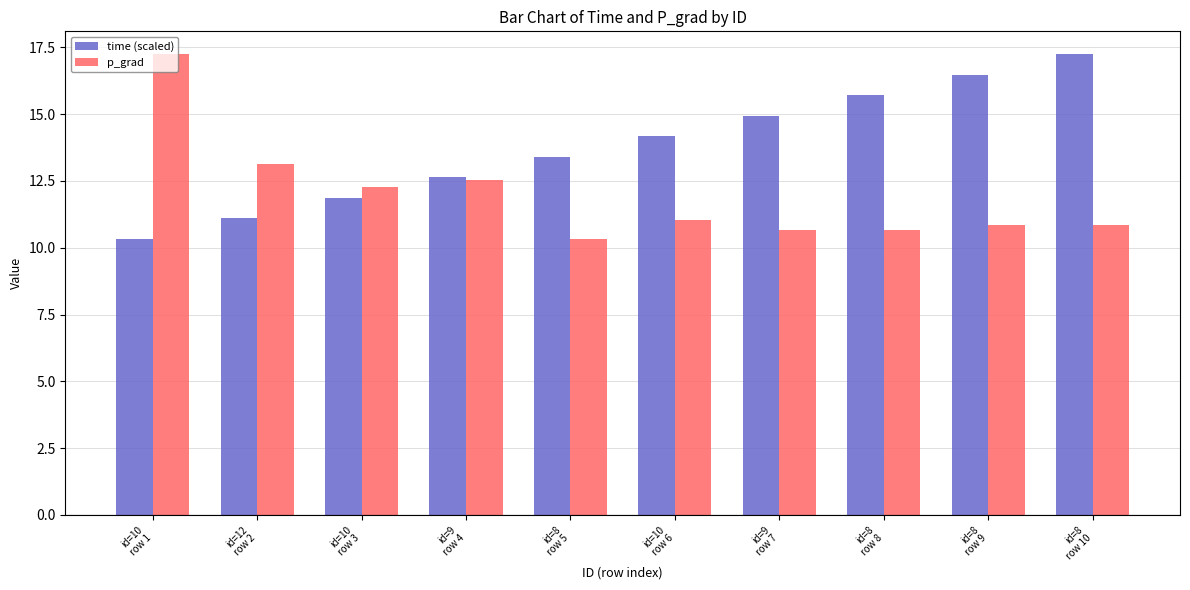

What is the difference between the highest and lowest values at id=10
row 3?

0.4